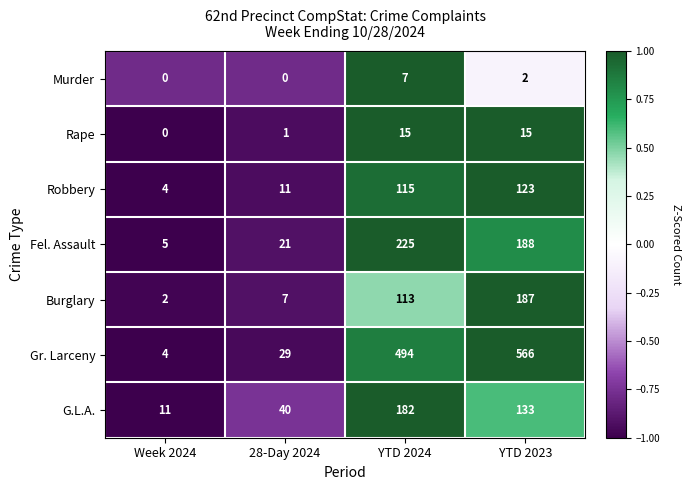

Reading left to right, transcribe all the data shown in this chart.

Murder: Week 2024=0	28-Day 2024=0	YTD 2024=7	YTD 2023=2
Rape: Week 2024=0	28-Day 2024=1	YTD 2024=15	YTD 2023=15
Robbery: Week 2024=4	28-Day 2024=11	YTD 2024=115	YTD 2023=123
Fel. Assault: Week 2024=5	28-Day 2024=21	YTD 2024=225	YTD 2023=188
Burglary: Week 2024=2	28-Day 2024=7	YTD 2024=113	YTD 2023=187
Gr. Larceny: Week 2024=4	28-Day 2024=29	YTD 2024=494	YTD 2023=566
G.L.A.: Week 2024=11	28-Day 2024=40	YTD 2024=182	YTD 2023=133